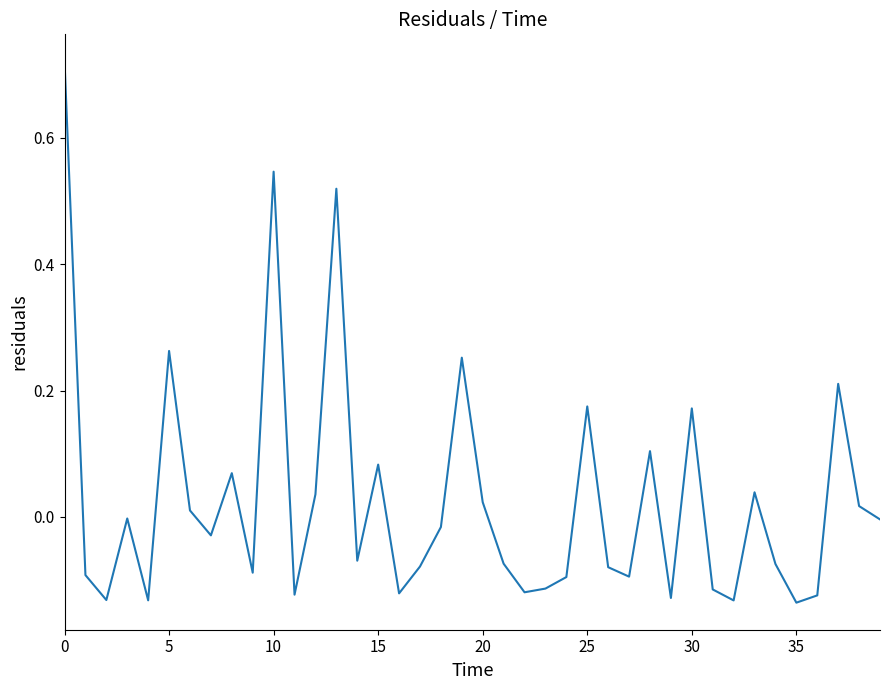

What is the difference between the maximum and minimum values?

0.9